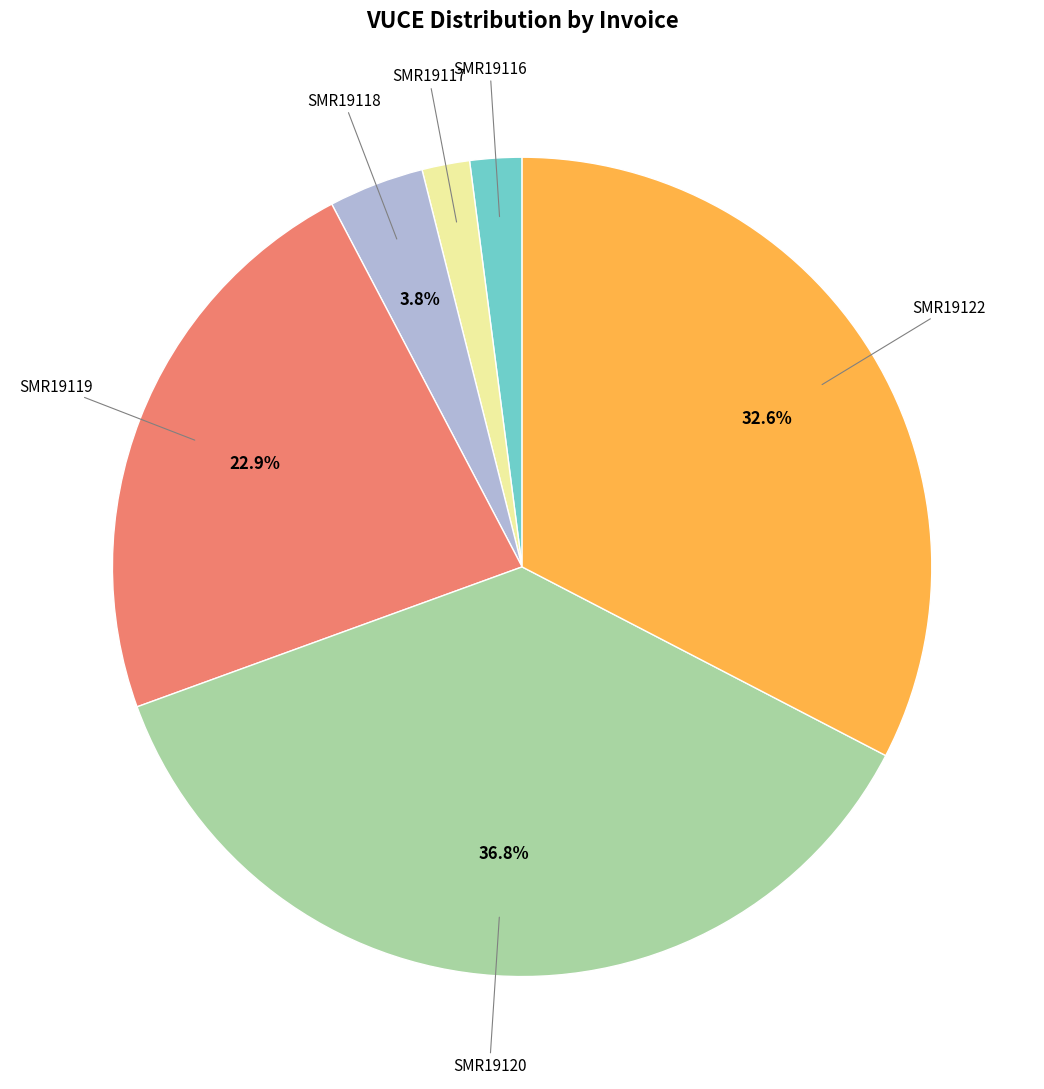

How many segments does this pie chart have?

6